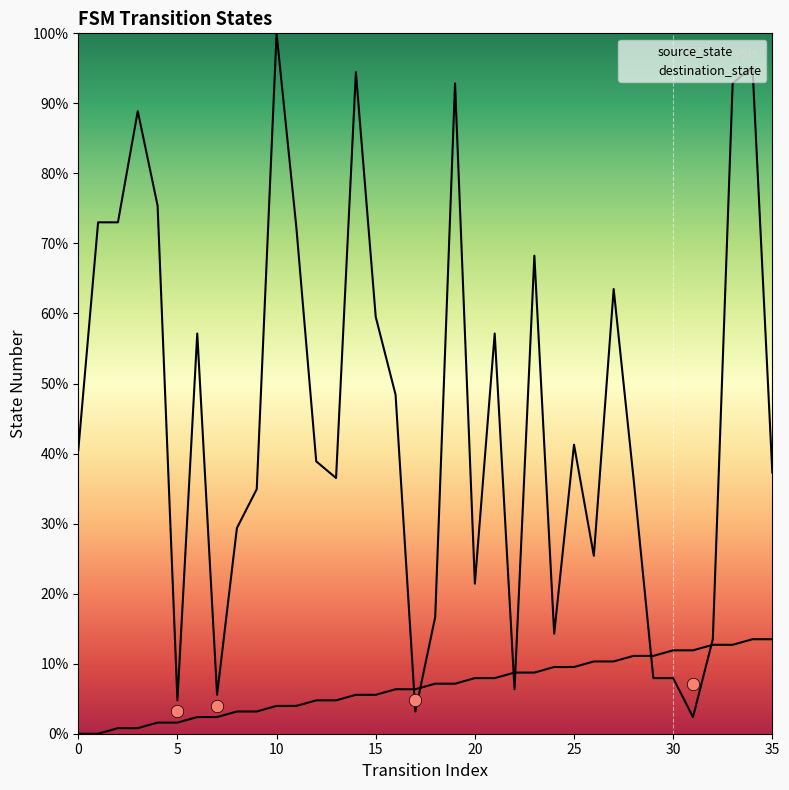

Which series contains the lowest Y value?

source_state